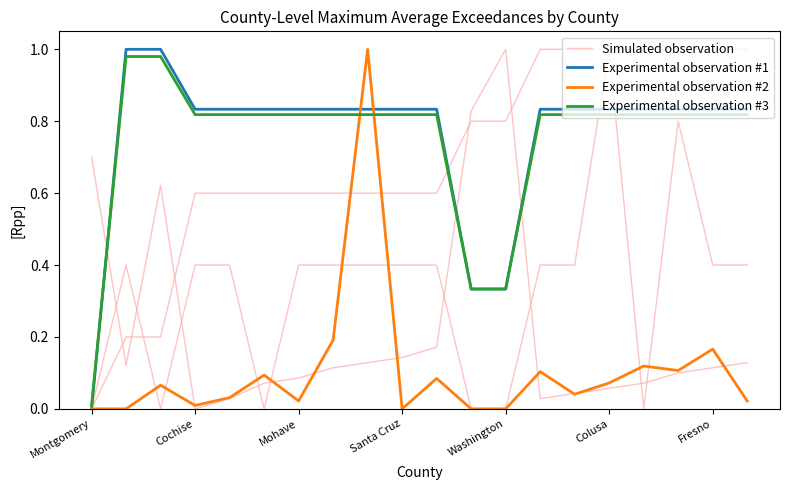

True or false: Experimental observation #3 and Simulated observation cross at least once.

True